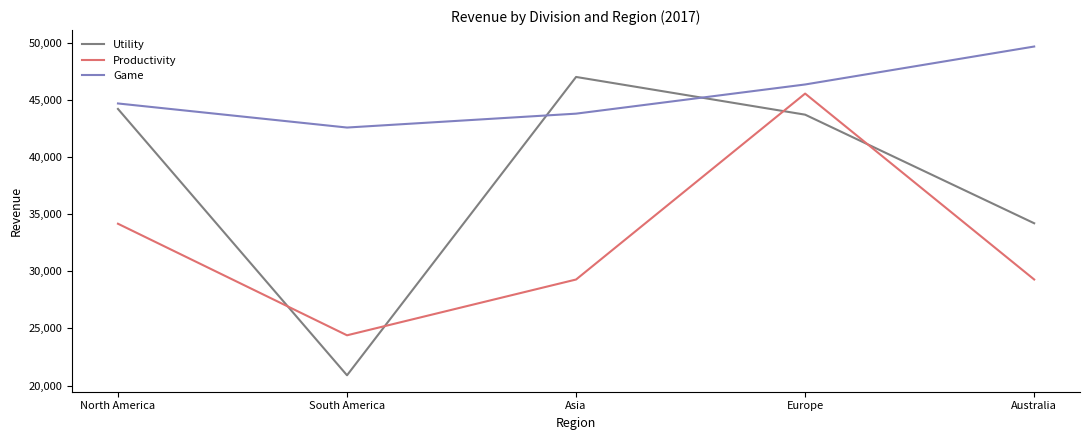

What is the greatest value displayed?

49656